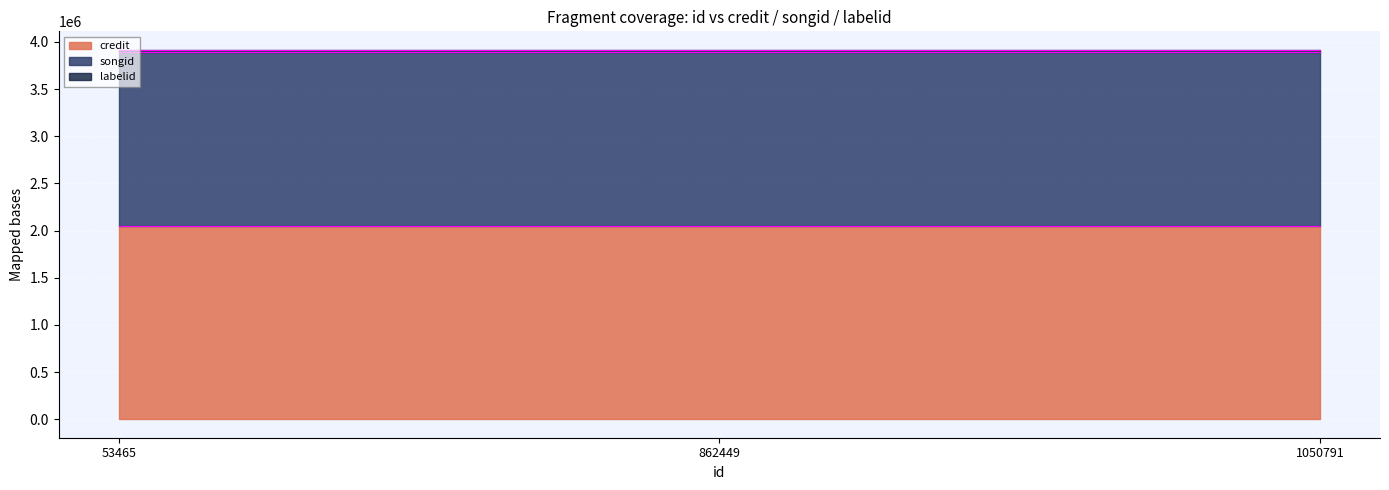

At which label does credit reach its minimum?

53465